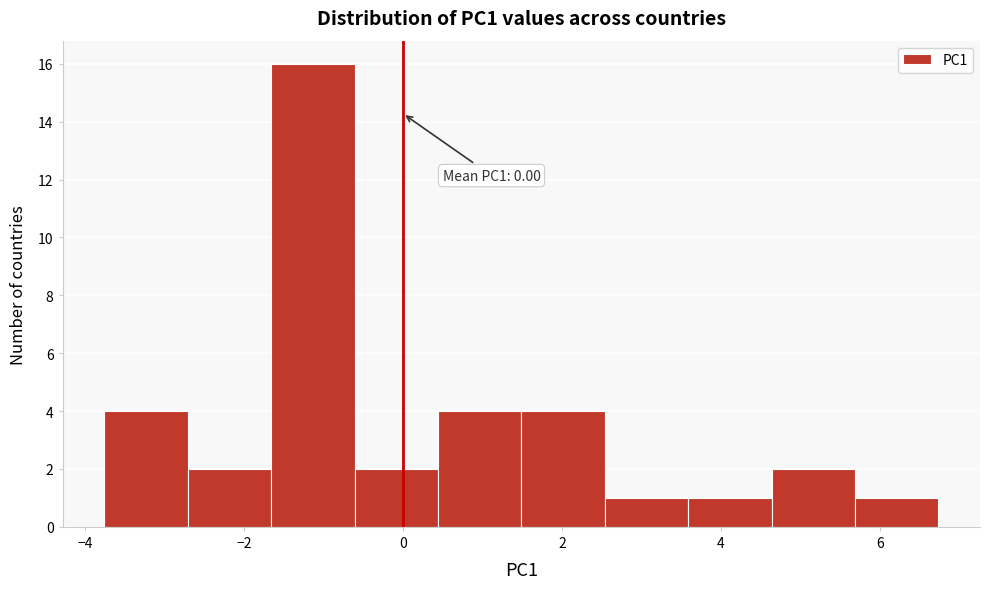

Over which range of the x-axis is the bar tallest?

-1.6 to -0.6